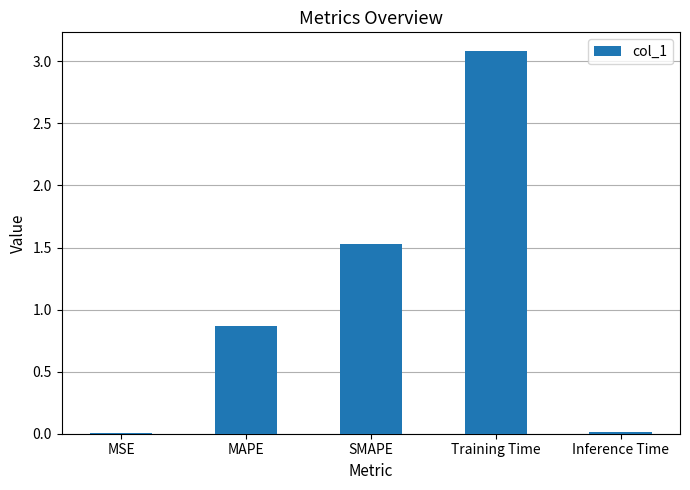

What is the average value?

1.1